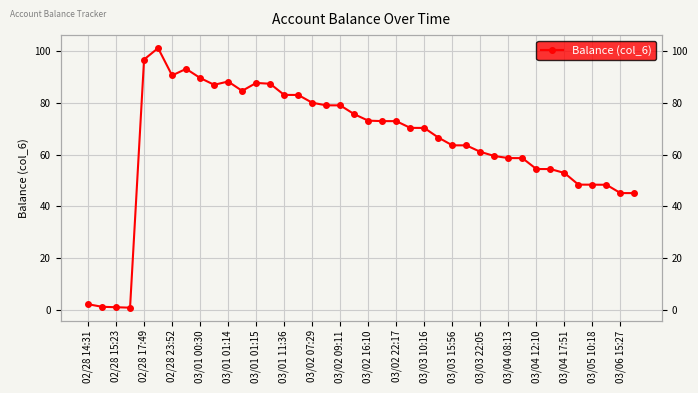

Reading left to right, extract all data points from this chart.

2.4	1.4	1.2	1.0	96.6	101.0	90.5	93.0	89.5	86.9	88.1	84.5	87.6	87.3	83.0	83.0	80.0	79.0	79.0	75.5	73.0	72.9	72.9	70.3	70.2	66.5	63.5	63.5	61.0	59.4	58.6	58.6	54.4	54.4	52.9	48.4	48.4	48.4	45.2	45.1